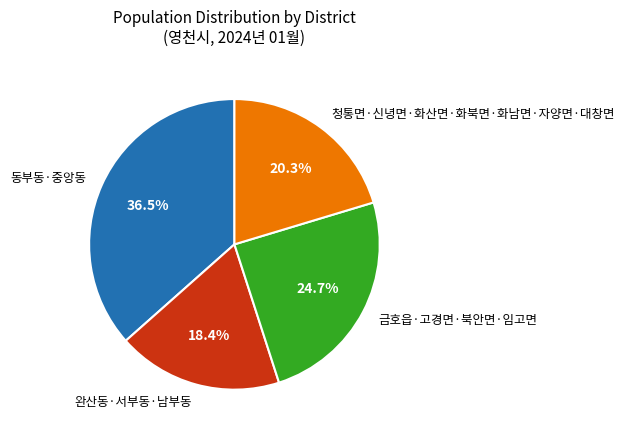

Does 청통면·신녕면·화산면·화북면·화남면·자양면·대창면 account for over 50% of the chart?

No